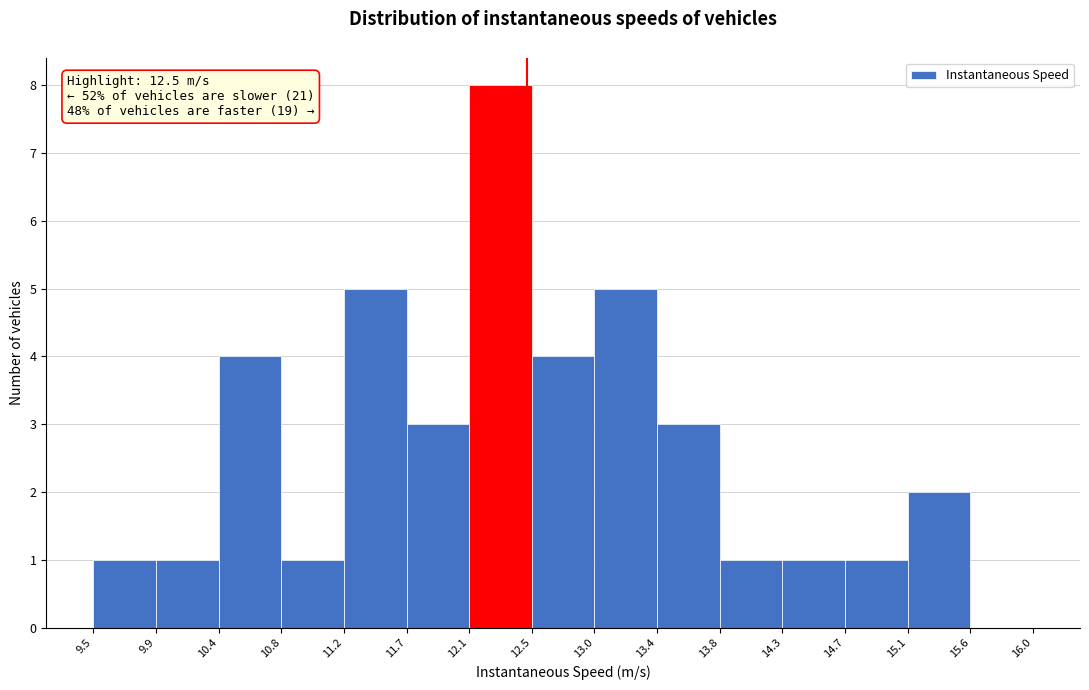

Over which range of the x-axis is the bar tallest?

12.1 to 12.5